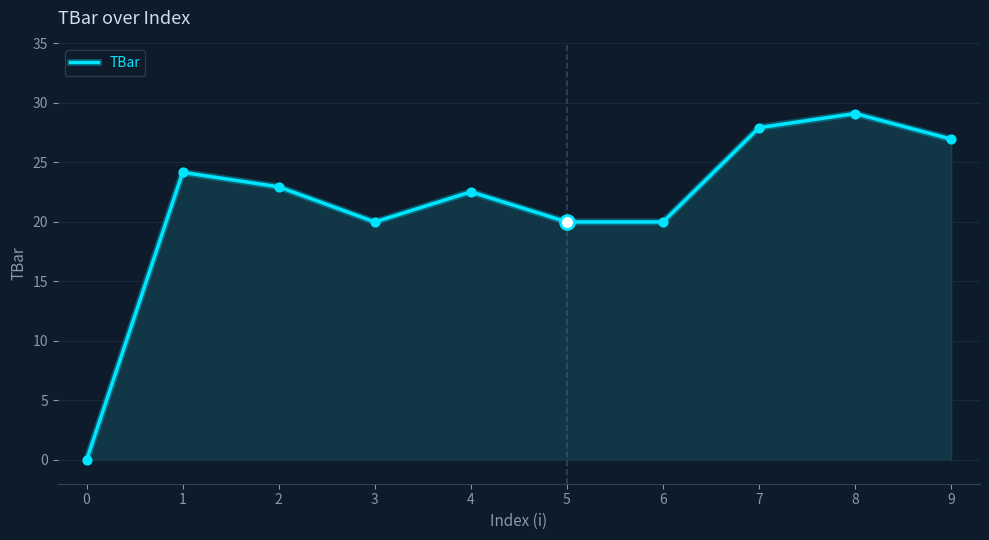

Which has a higher value, 2 or 8?

8